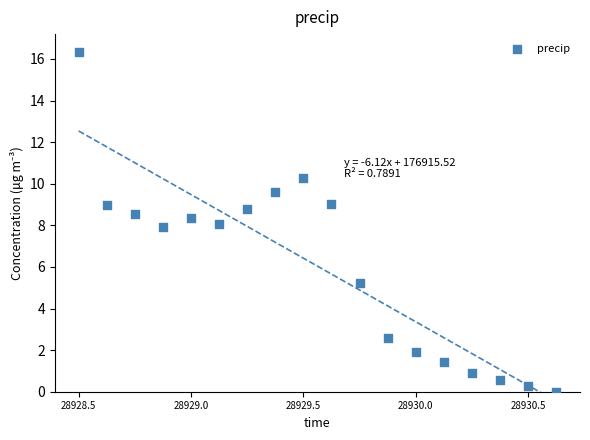

What is the range of X values (max minus min)?

2.1